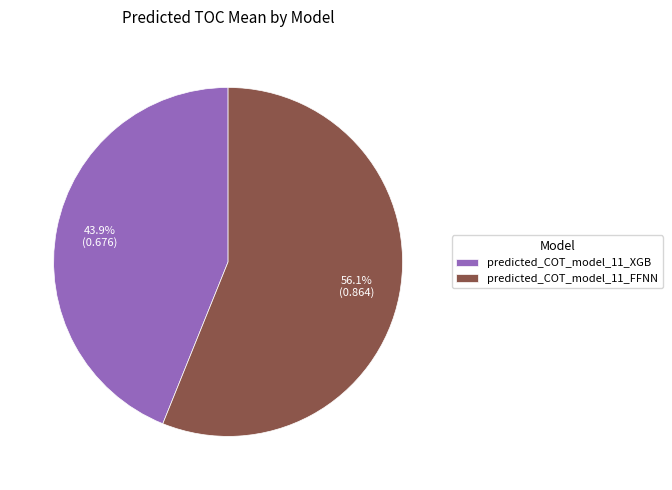

Between predicted_COT_model_11_XGB and predicted_COT_model_11_FFNN, which is larger?

predicted_COT_model_11_FFNN